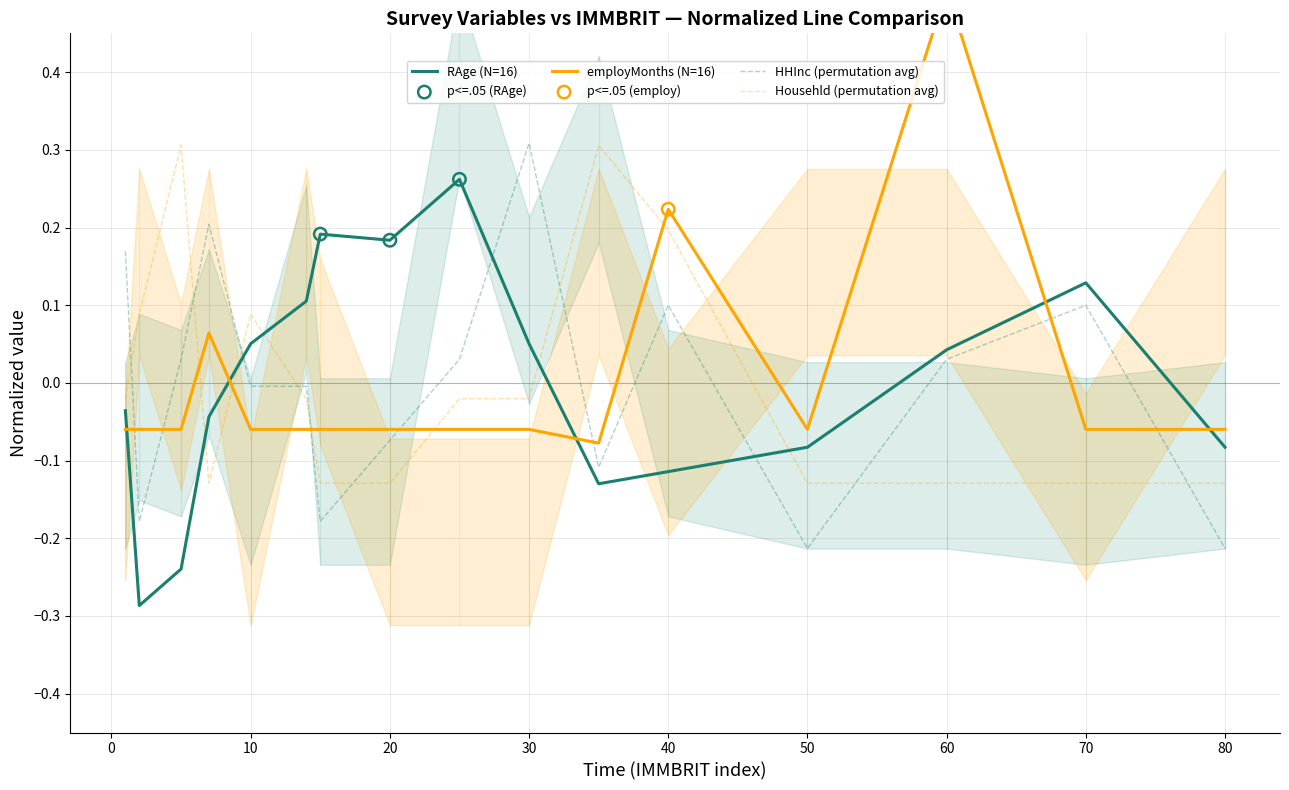

True or false: HHInc (permutation avg) and RAge (N=16) intersect in this chart.

True